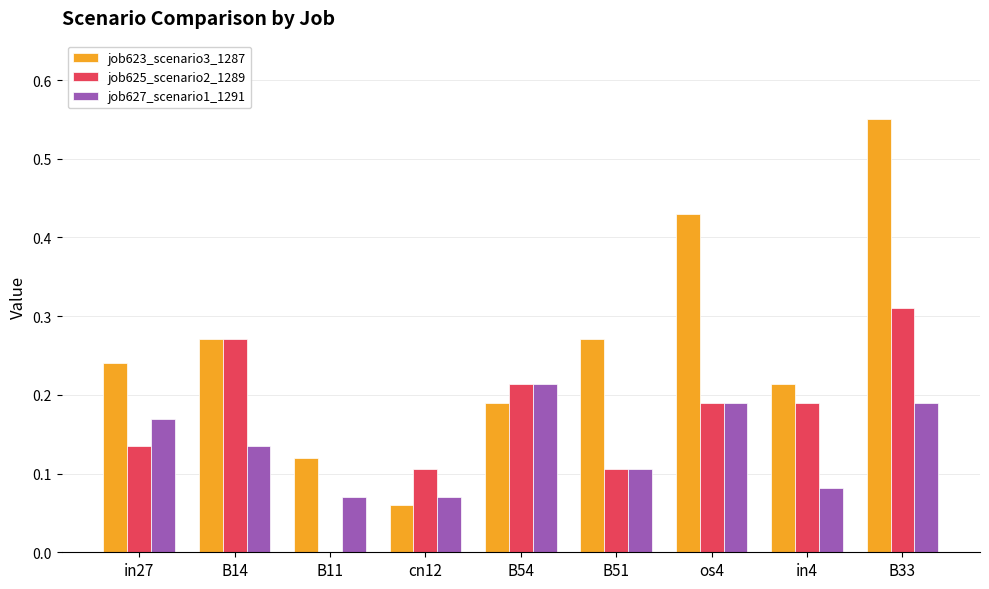

At which category is the sum across all series the highest?

B33